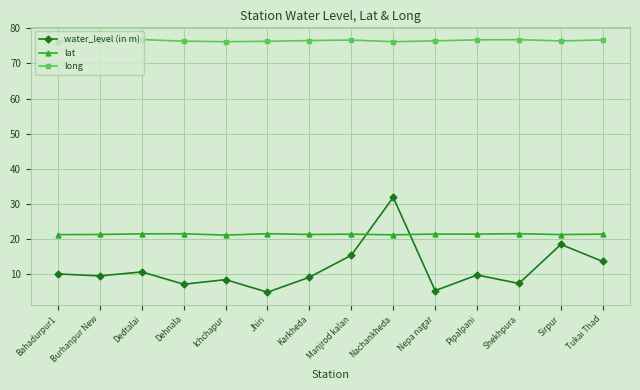

How many interior local peaks does the water_level (in m) series have?

5